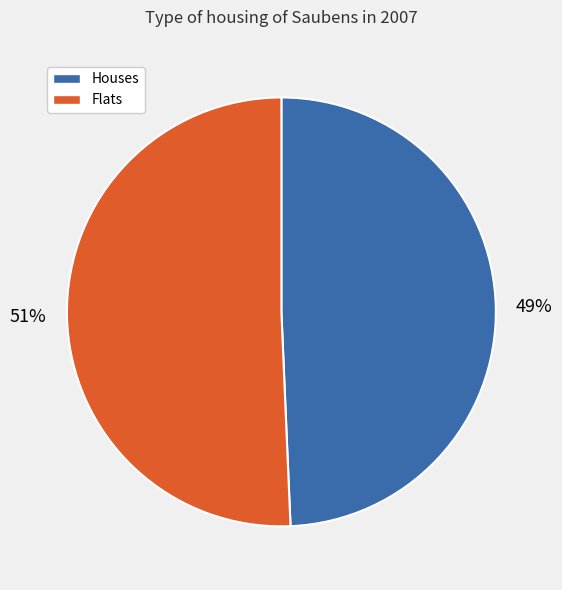

Which slice is the largest?

Flats